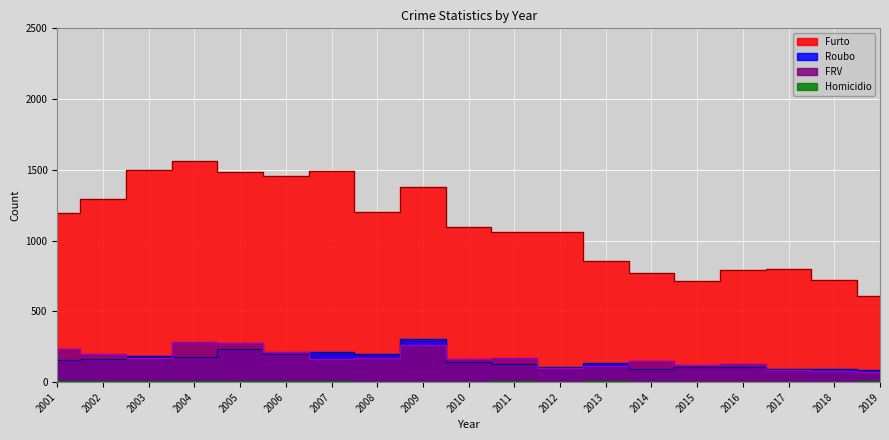

How many categories are shown in the chart?

19